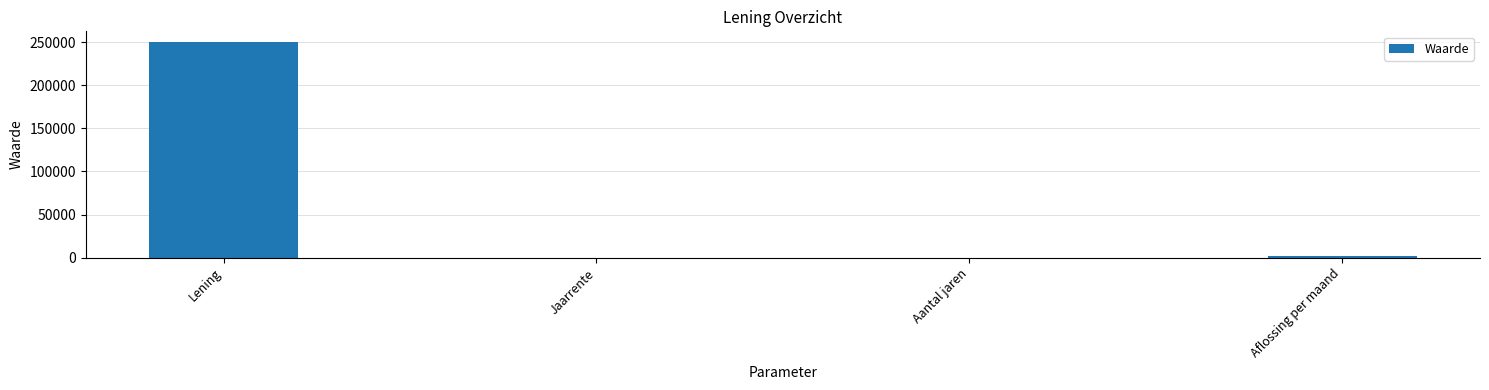

What is the sum of all values?

252124.7